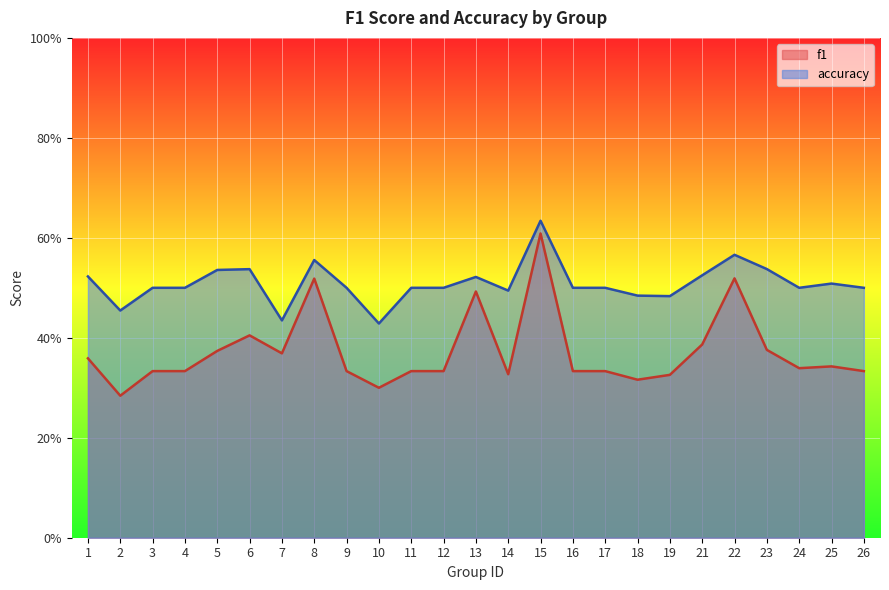

At which label is f1 closest to 0?

2